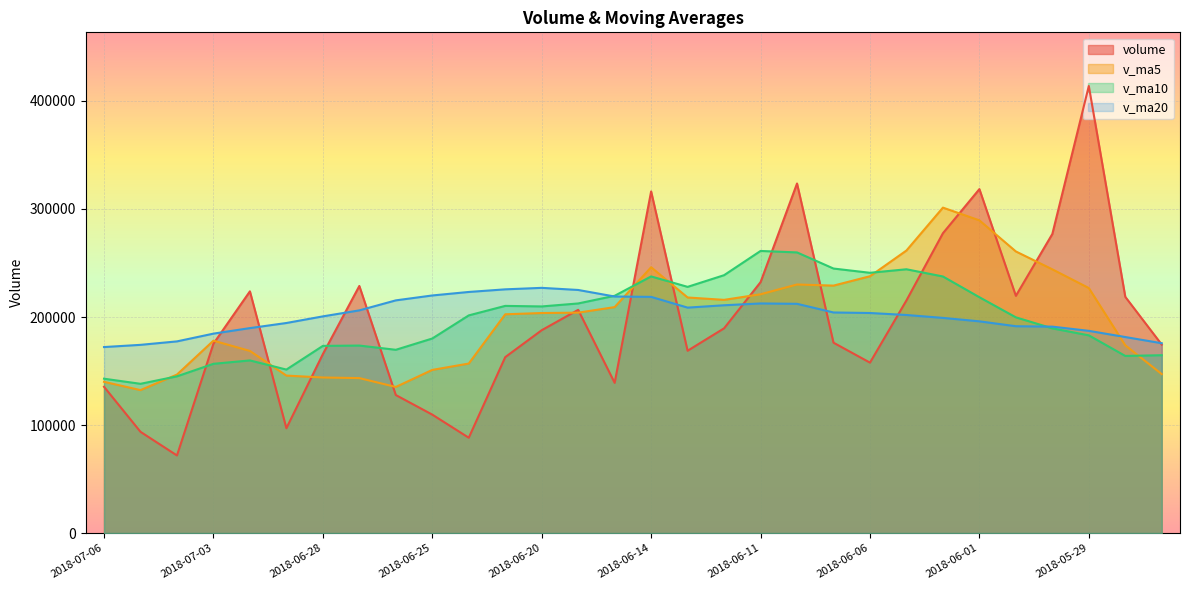

At which category does v_ma5 reach its first local peak?

2018-07-03